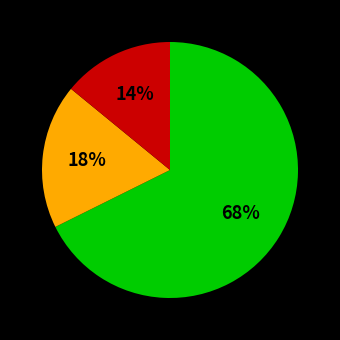

Does any single category account for the majority?

Yes